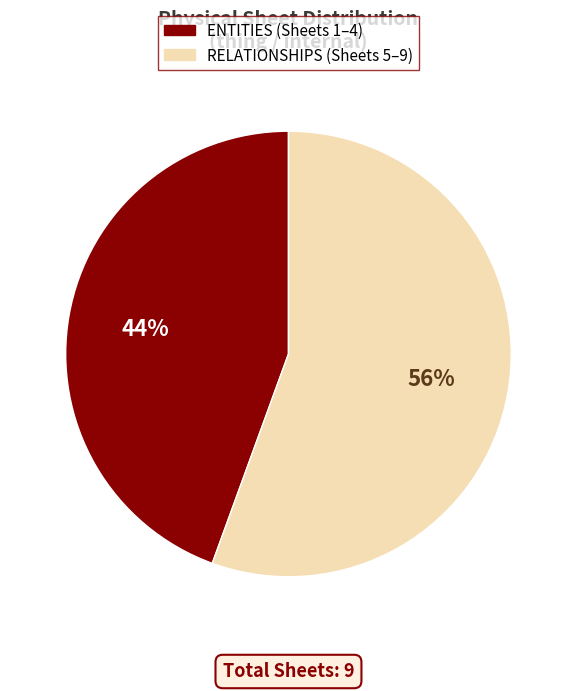

To the nearest percent, what is the average slice percentage?

50%